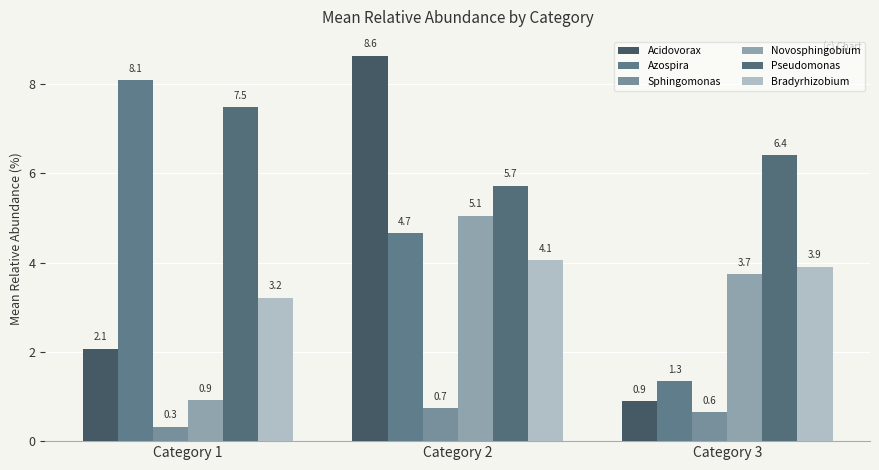

Reading left to right, transcribe all the data shown in this chart.

Acidovorax: 2.1	8.6	0.9
Azospira: 8.1	4.7	1.3
Sphingomonas: 0.3	0.7	0.6
Novosphingobium: 0.9	5.1	3.7
Pseudomonas: 7.5	5.7	6.4
Bradyrhizobium: 3.2	4.1	3.9